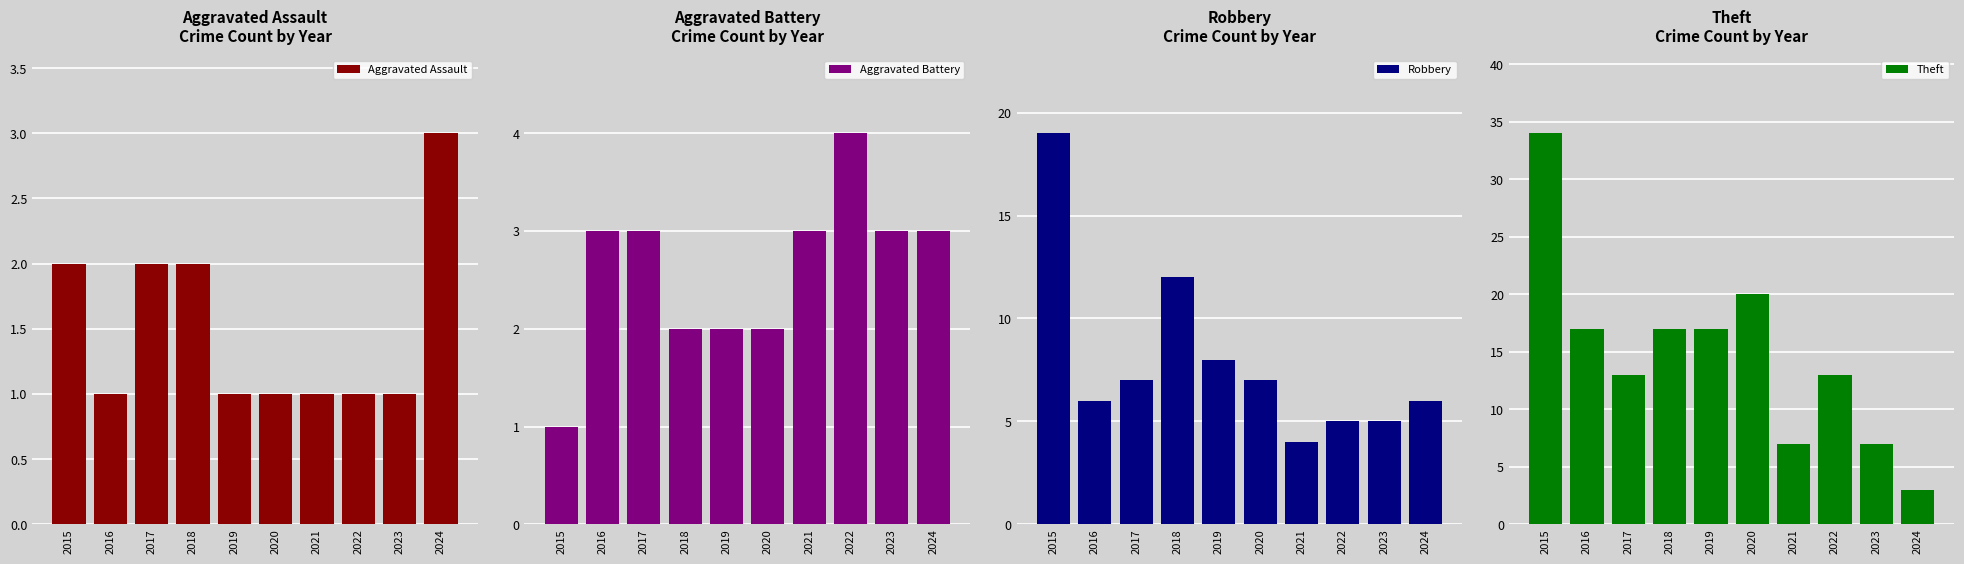

How many bars are there in total?

40